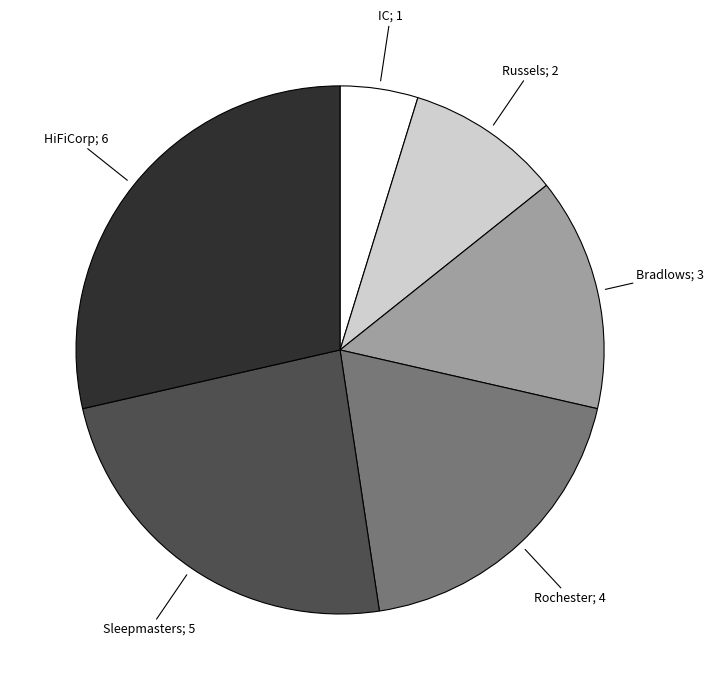

Does any single category account for the majority?

No